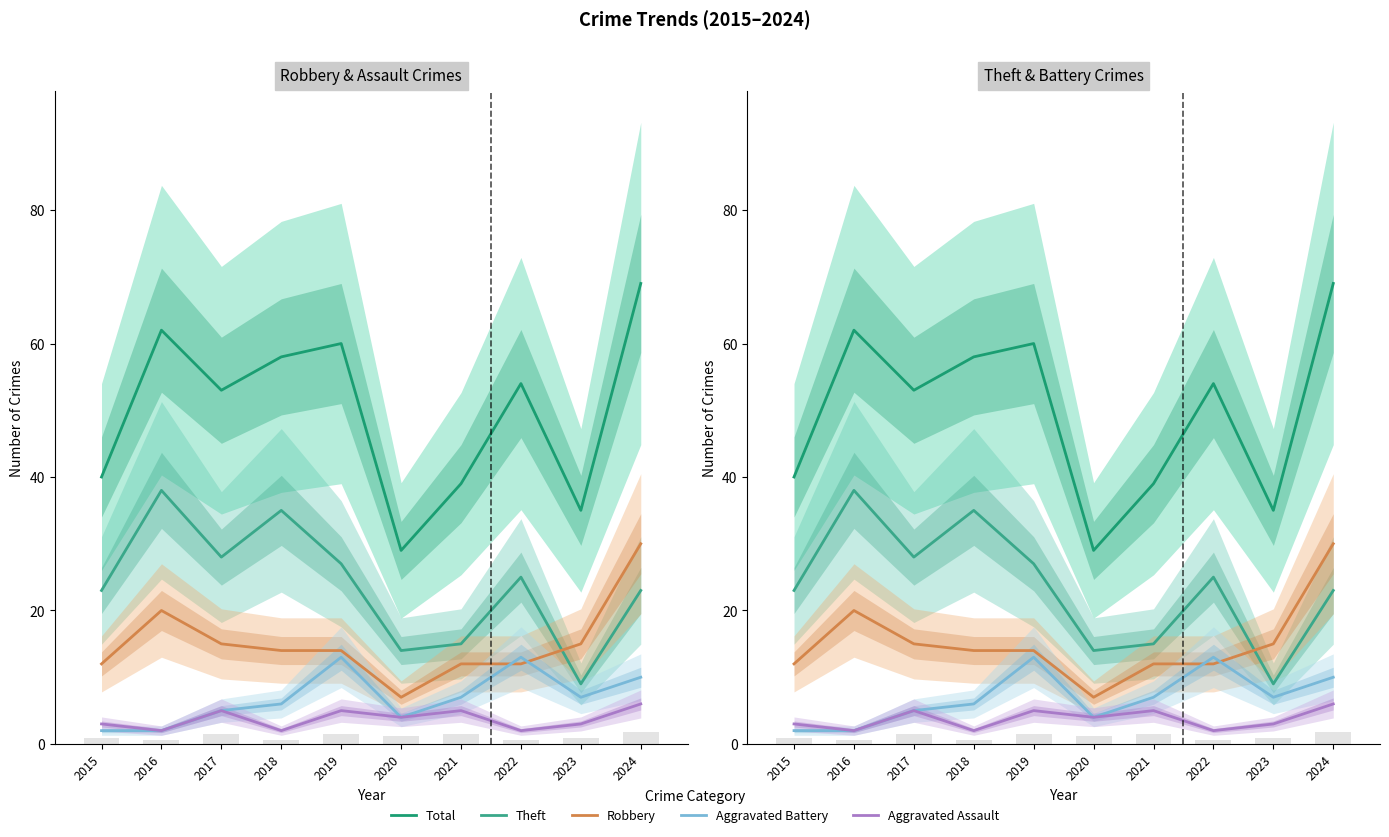

Reading left to right, transcribe all the data shown in this chart.

Total: 2015=40	2016=62	2017=53	2018=58	2019=60	2020=29	2021=39	2022=54	2023=35	2024=69
Theft: 2015=23	2016=38	2017=28	2018=35	2019=27	2020=14	2021=15	2022=25	2023=9	2024=23
Robbery: 2015=12	2016=20	2017=15	2018=14	2019=14	2020=7	2021=12	2022=12	2023=15	2024=30
Aggravated Battery: 2015=2	2016=2	2017=5	2018=6	2019=13	2020=4	2021=7	2022=13	2023=7	2024=10
Aggravated Assault: 2015=3	2016=2	2017=5	2018=2	2019=5	2020=4	2021=5	2022=2	2023=3	2024=6